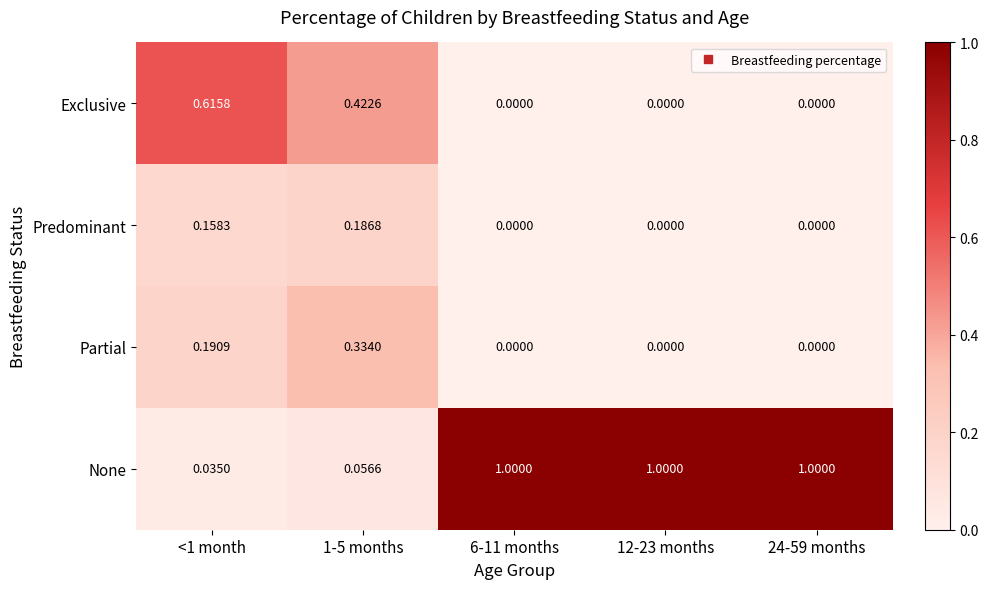

How many series are shown in this chart?

4